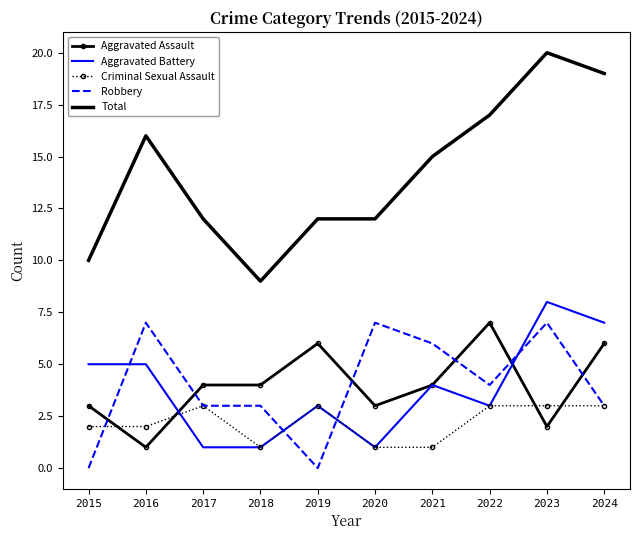

True or false: Total has a value of 9 at 2018.

True